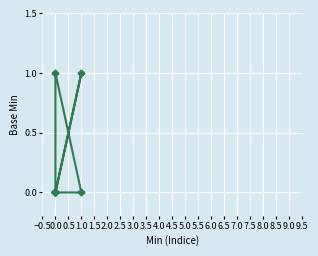

True or false: the data shows 0 at 0.0.

False